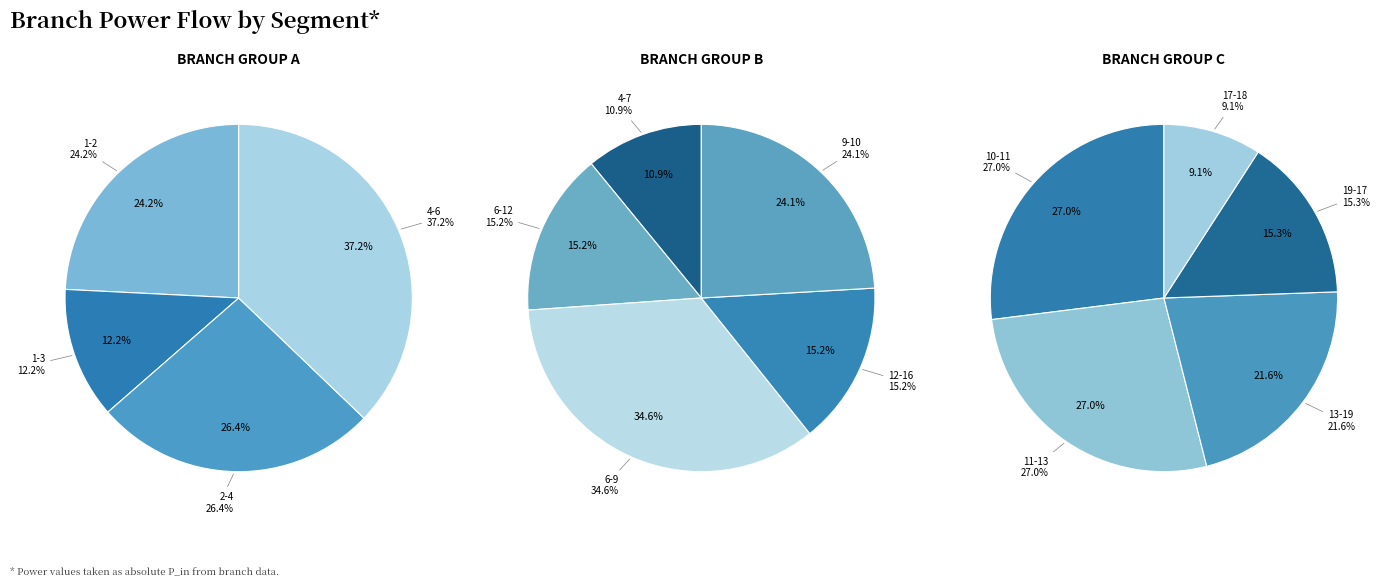

The 10-11 slice represents 1% of the pie. True or false?

False